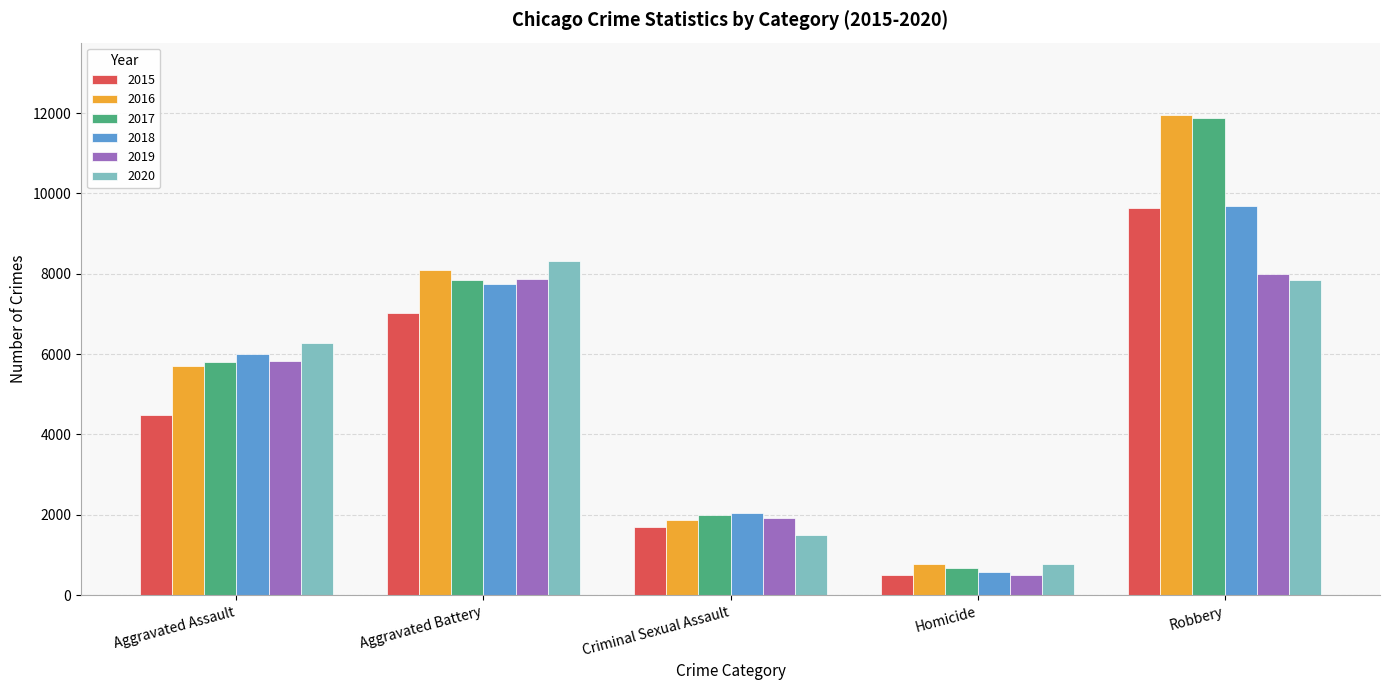

Is the value of 2016 at Aggravated Assault greater than the value of 2018 at Aggravated Battery?

No